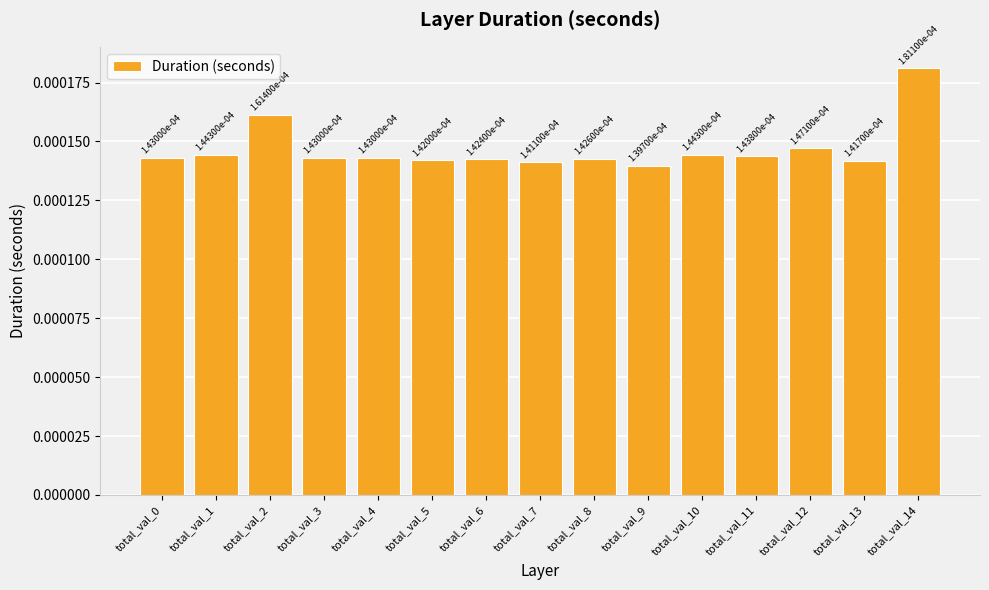

Count the values in the range 0 to 1.

15